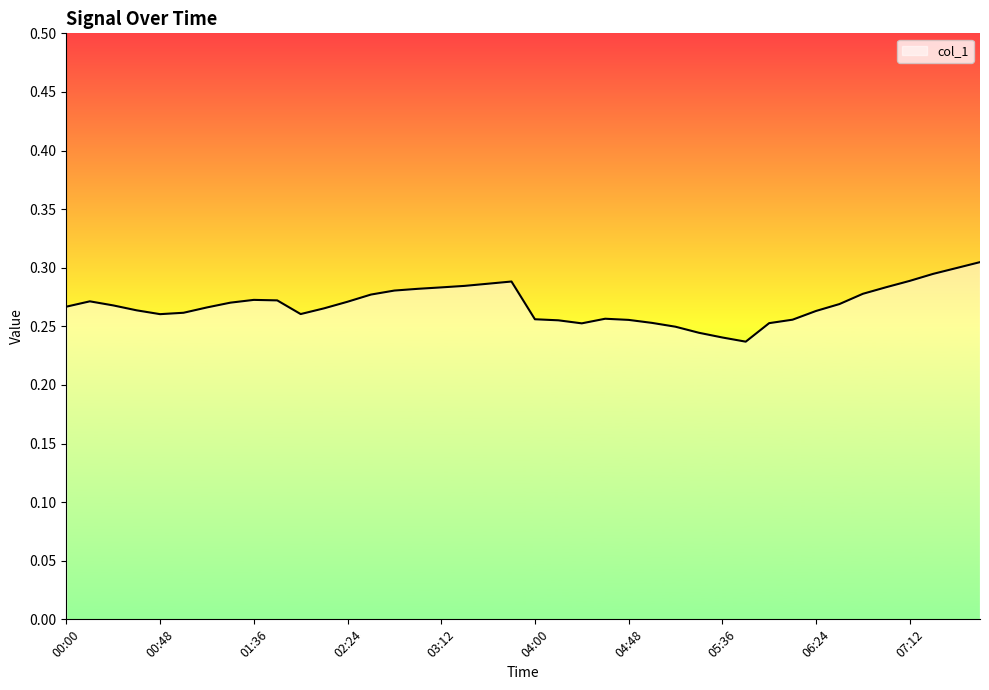

Which category has the highest value across all series?

07:48